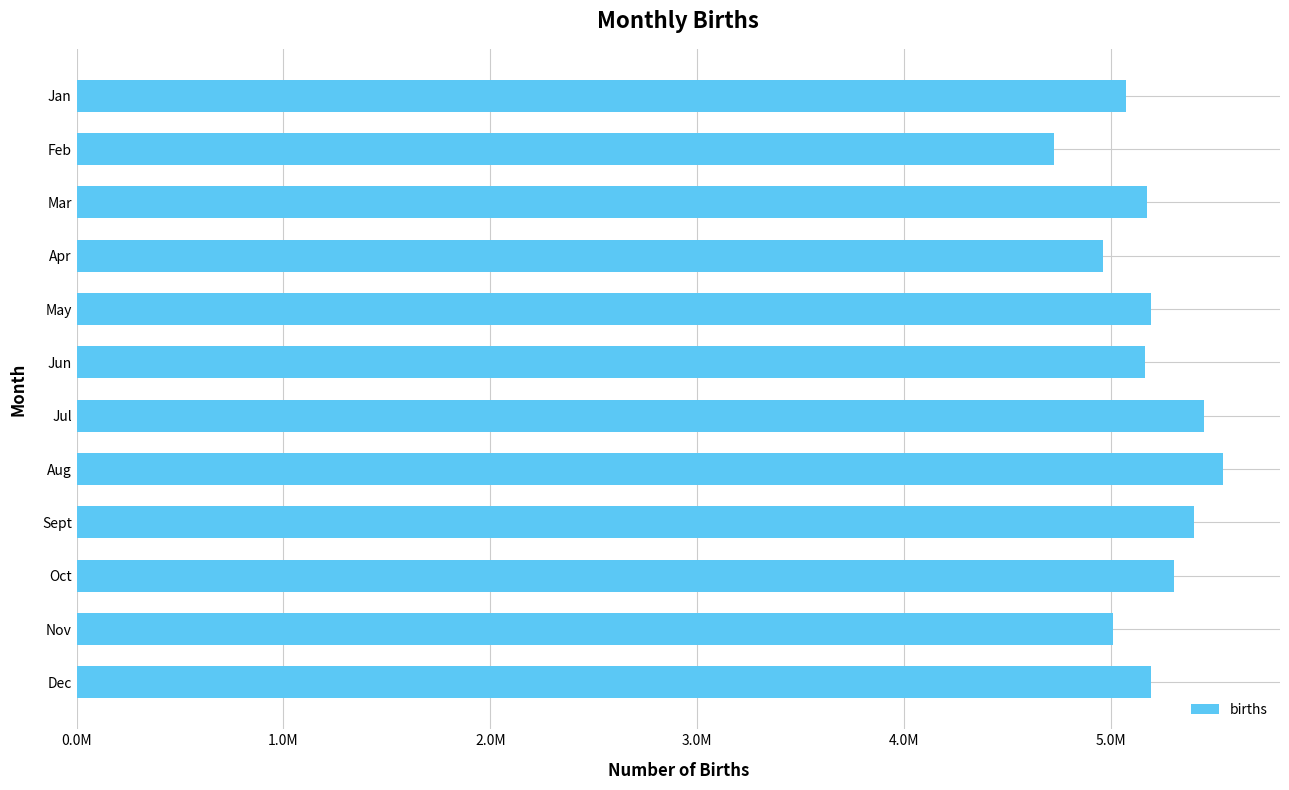

Does the chart contain any negative values?

No